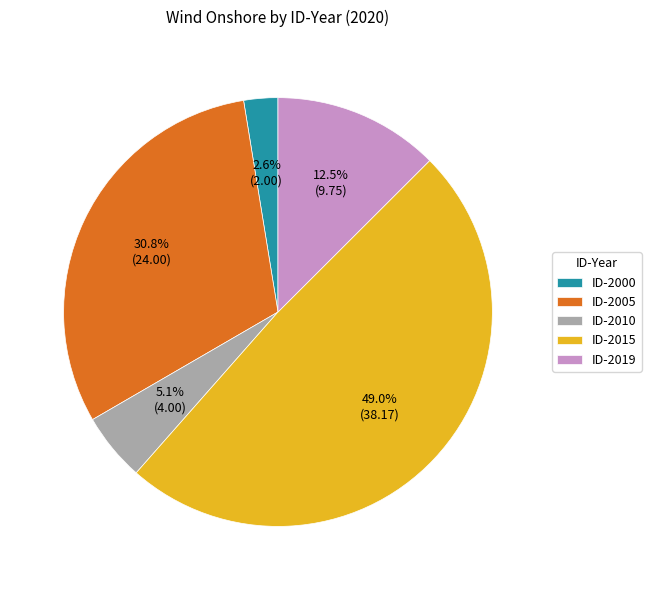

Does any single category account for the majority?

No